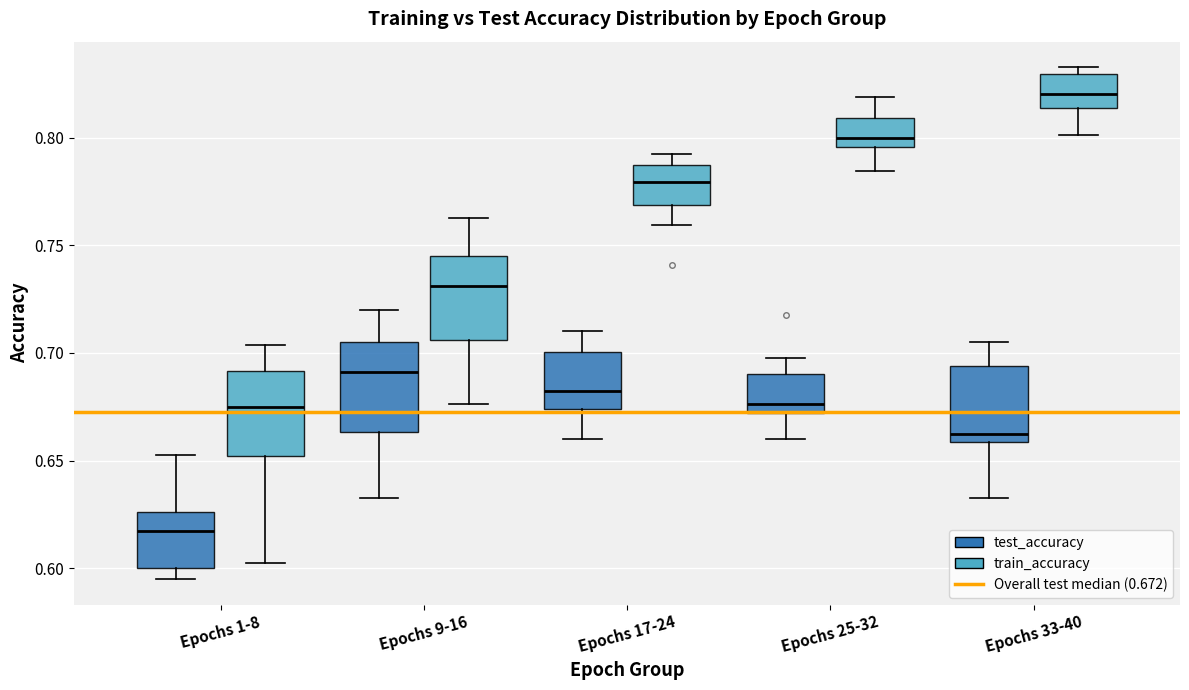

Where does the median line of the box for Epochs 17-24 (test_accuracy) sit on the y-axis? The values are not printed on the chart, so give them approximately, as read against the axis.

0.685